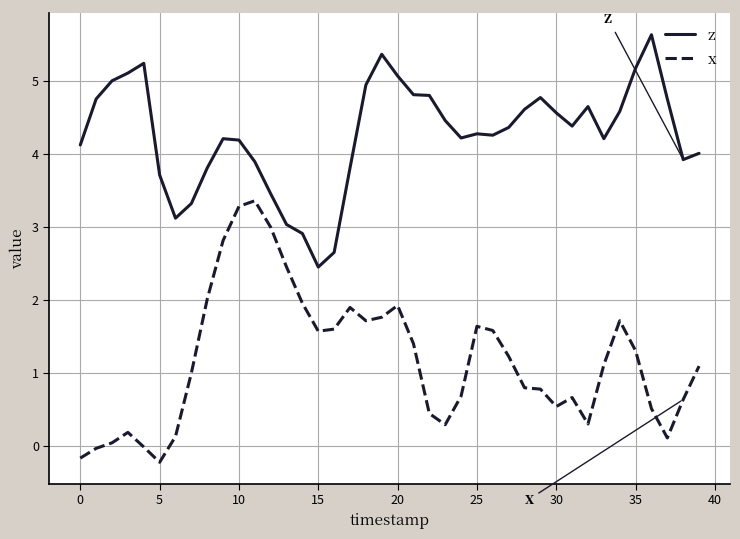

What is the difference between the maximum and minimum values in the z series?

3.2